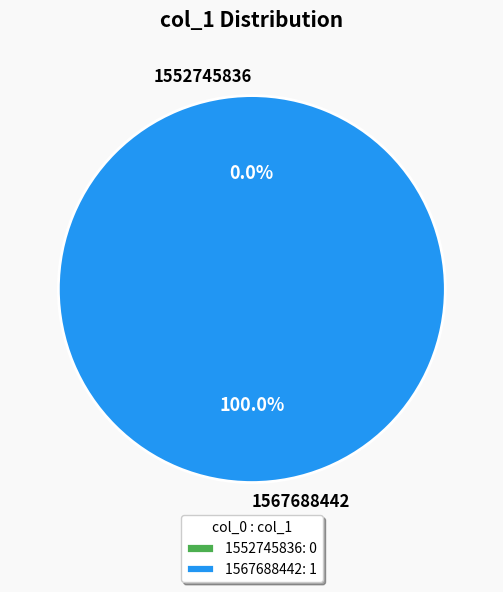

True or false: 1567688442 accounts for 100% of the total.

True